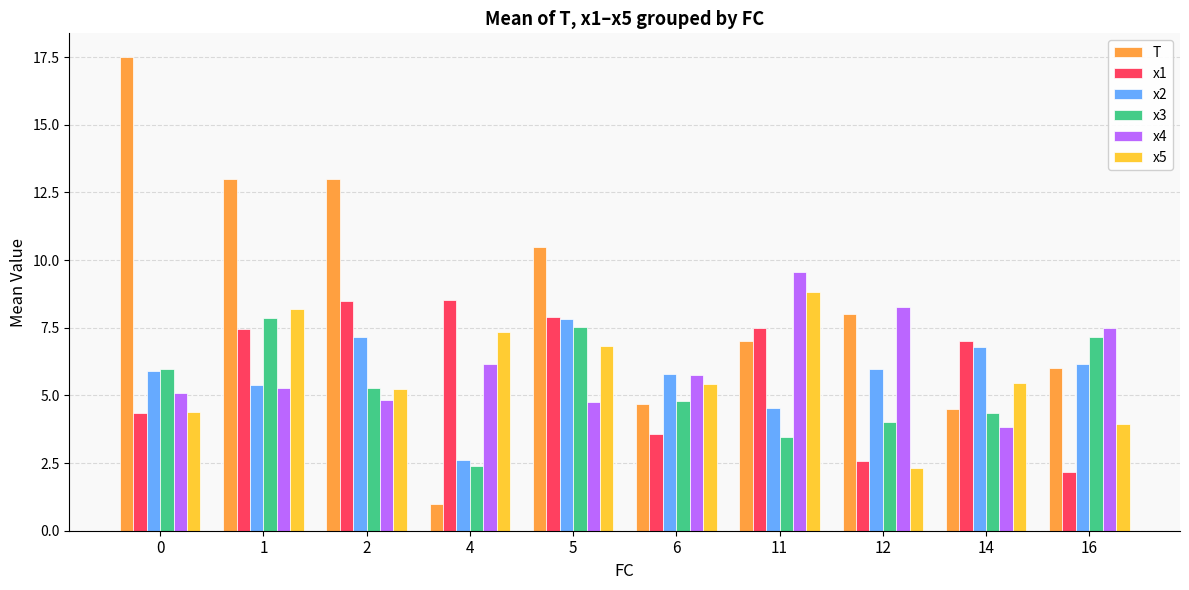

What is the approximate value of T at 11?

7.0